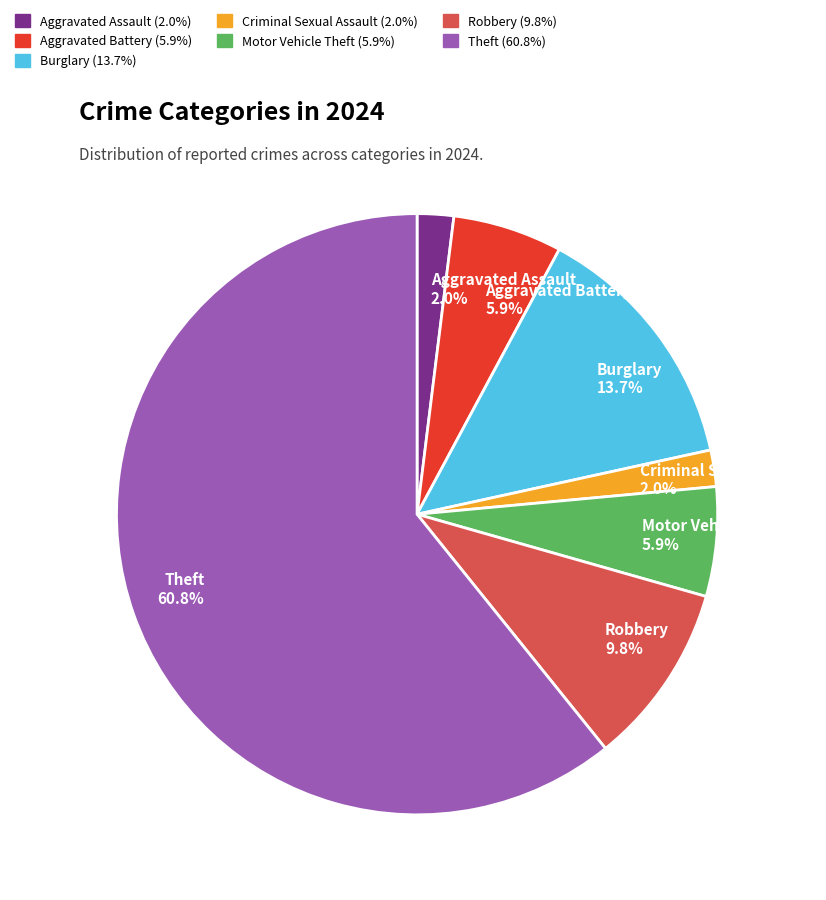

How many segments does this pie chart have?

7